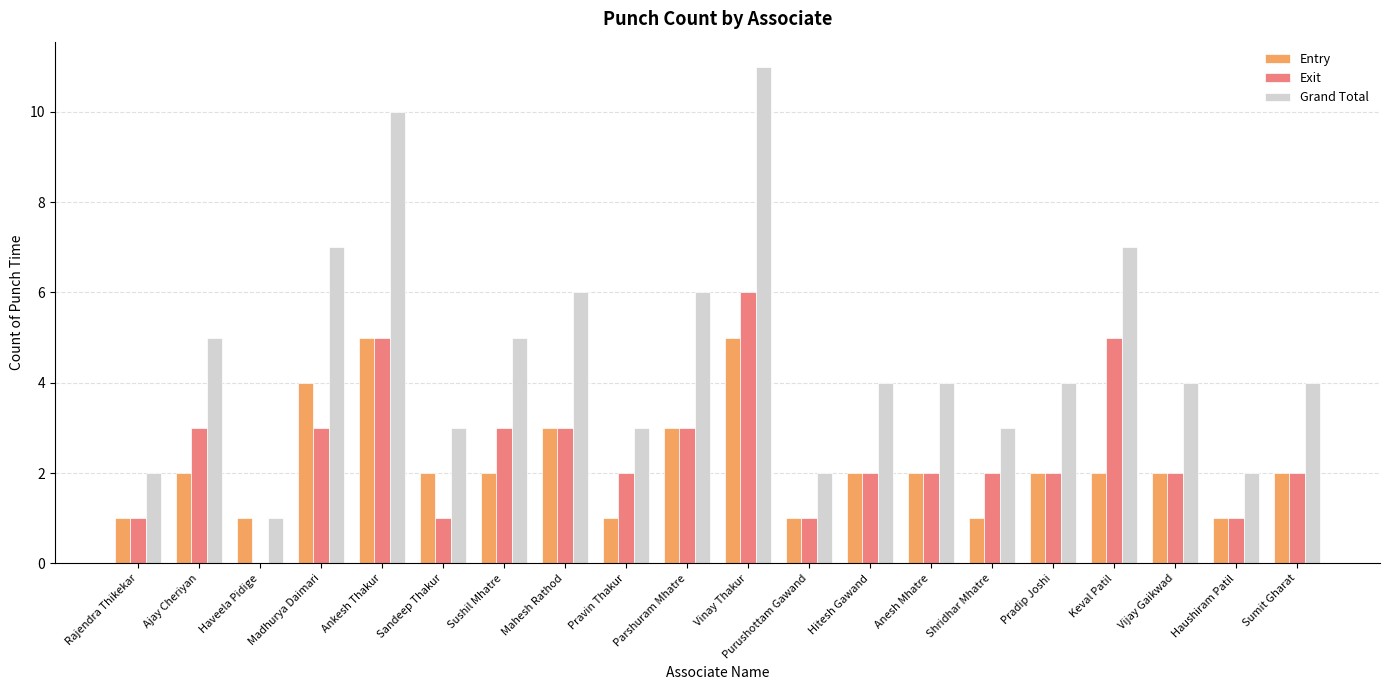

The Grand Total series shows 6 at Anesh Mhatre. True or false?

False